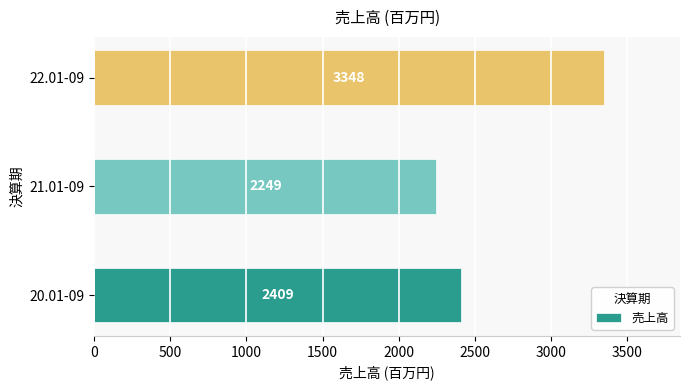

Does the chart contain stacked bars?

No